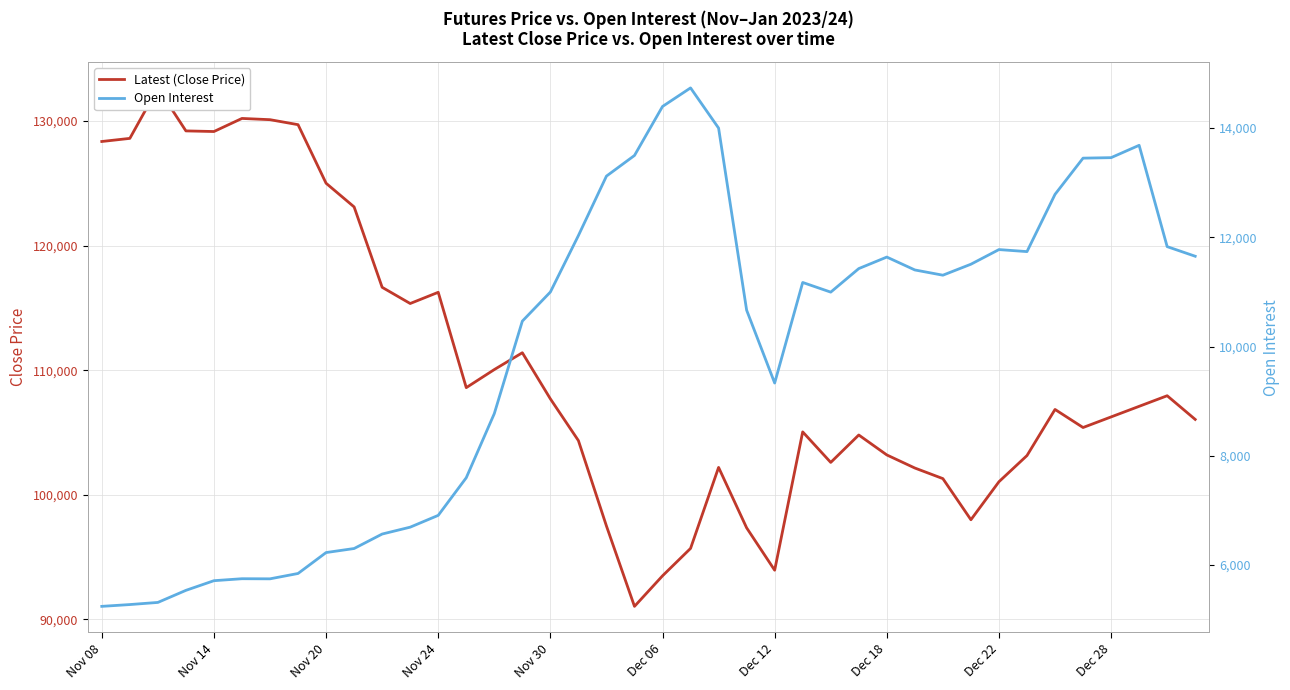

Which category has the lowest value across all series?

Nov 08